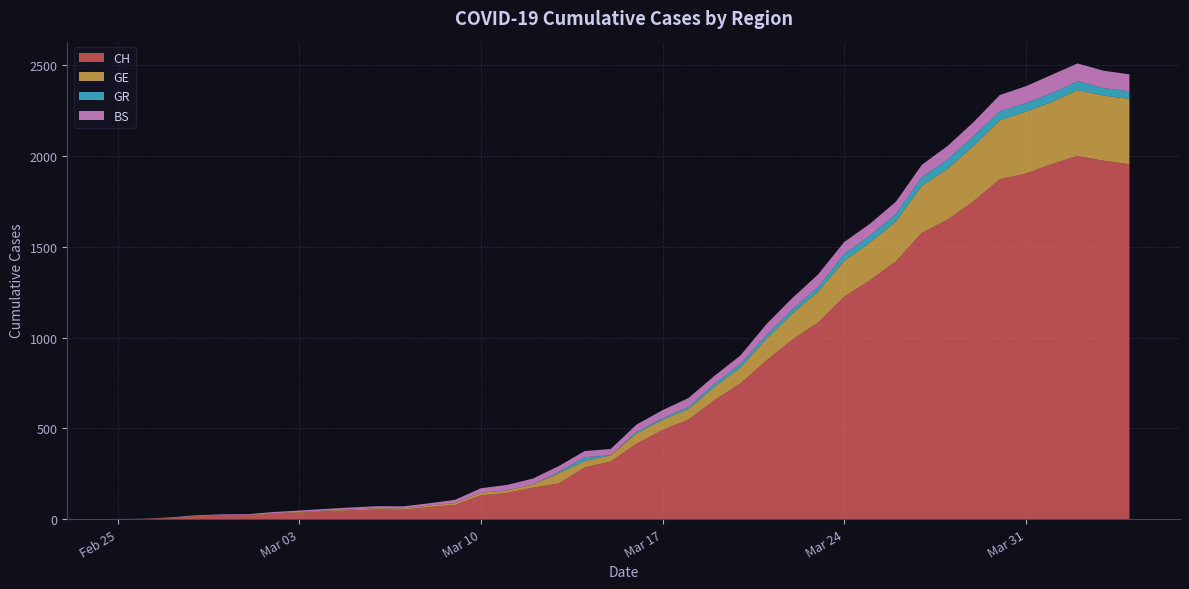

Reading right to left, extract all data points from this chart.

CH: 2020-04-04=1955	2020-04-03=1974	2020-04-02=2001	2020-04-01=1955	2020-03-31=1903	2020-03-30=1872	2020-03-29=1752	2020-03-28=1650	2020-03-27=1578	2020-03-26=1420	2020-03-25=1316	2020-03-24=1225	2020-03-23=1083	2020-03-22=988	2020-03-21=873	2020-03-20=747	2020-03-19=655	2020-03-18=548	2020-03-17=491	2020-03-16=416	2020-03-15=317	2020-03-14=285	2020-03-13=196	2020-03-12=173	2020-03-11=144	2020-03-10=131	2020-03-09=78	2020-03-08=66	2020-03-07=52	2020-03-06=53	2020-03-05=48	2020-03-04=43	2020-03-03=35	2020-03-02=29	2020-03-01=20	2020-02-29=19	2020-02-28=16	2020-02-27=5	2020-02-26=1	2020-02-25=0
GE: 2020-04-04=360	2020-04-03=359	2020-04-02=362	2020-04-01=342	2020-03-31=341	2020-03-30=325	2020-03-29=306	2020-03-28=280	2020-03-27=259	2020-03-26=220	2020-03-25=208	2020-03-24=197	2020-03-23=171	2020-03-22=143	2020-03-21=120	2020-03-20=87	2020-03-19=73	2020-03-18=58	2020-03-17=56	2020-03-16=56	2020-03-15=34	2020-03-14=35	2020-03-13=56	2020-03-12=17	2020-03-11=14	2020-03-10=14	2020-03-09=10	2020-03-08=9	2020-03-07=7	2020-03-06=7	2020-03-05=5	2020-03-04=4	2020-03-03=4	2020-03-02=3	2020-03-01=3	2020-02-29=3	2020-02-28=2	2020-02-27=1	2020-02-26=1	2020-02-25=0
GR: 2020-04-04=42	2020-04-03=41	2020-04-02=49	2020-04-01=48	2020-03-31=48	2020-03-30=49	2020-03-29=52	2020-03-28=52	2020-03-27=47	2020-03-26=41	2020-03-25=37	2020-03-24=38	2020-03-23=24	2020-03-22=24	2020-03-21=21	2020-03-20=21	2020-03-19=16	2020-03-18=11	2020-03-17=8	2020-03-16=8	2020-03-15=0	2020-03-14=21	2020-03-13=8	2020-03-12=0	2020-03-11=0	2020-03-10=0	2020-03-09=0	2020-03-08=0	2020-03-07=0	2020-03-06=0	2020-03-05=0	2020-03-04=0	2020-03-03=0	2020-03-02=0	2020-03-01=0	2020-02-29=0	2020-02-28=0	2020-02-27=0	2020-02-26=0	2020-02-25=0
BS: 2020-04-04=93	2020-04-03=96	2020-04-02=98	2020-04-01=102	2020-03-31=92	2020-03-30=90	2020-03-29=78	2020-03-28=75	2020-03-27=68	2020-03-26=68	2020-03-25=66	2020-03-24=66	2020-03-23=70	2020-03-22=62	2020-03-21=59	2020-03-20=46	2020-03-19=45	2020-03-18=50	2020-03-17=45	2020-03-16=41	2020-03-15=35	2020-03-14=34	2020-03-13=32	2020-03-12=33	2020-03-11=30	2020-03-10=25	2020-03-09=18	2020-03-08=12	2020-03-07=11	2020-03-06=11	2020-03-05=11	2020-03-04=9	2020-03-03=8	2020-03-02=7	2020-03-01=4	2020-02-29=4	2020-02-28=3	2020-02-27=3	2020-02-26=0	2020-02-25=0